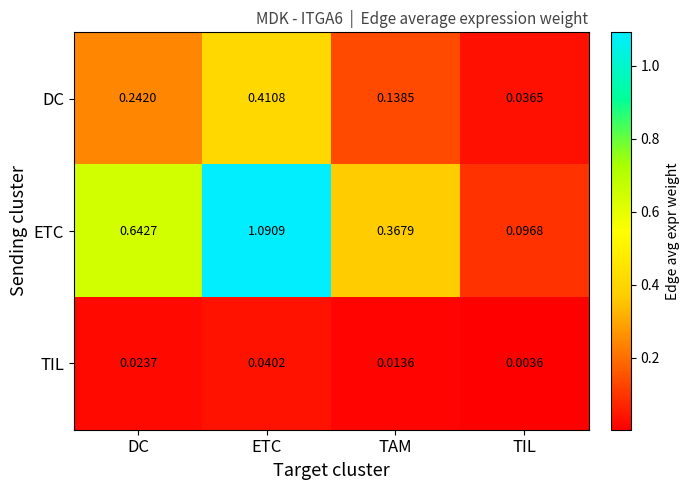

Rank the series at ETC from lowest to highest value.

TIL, DC, ETC